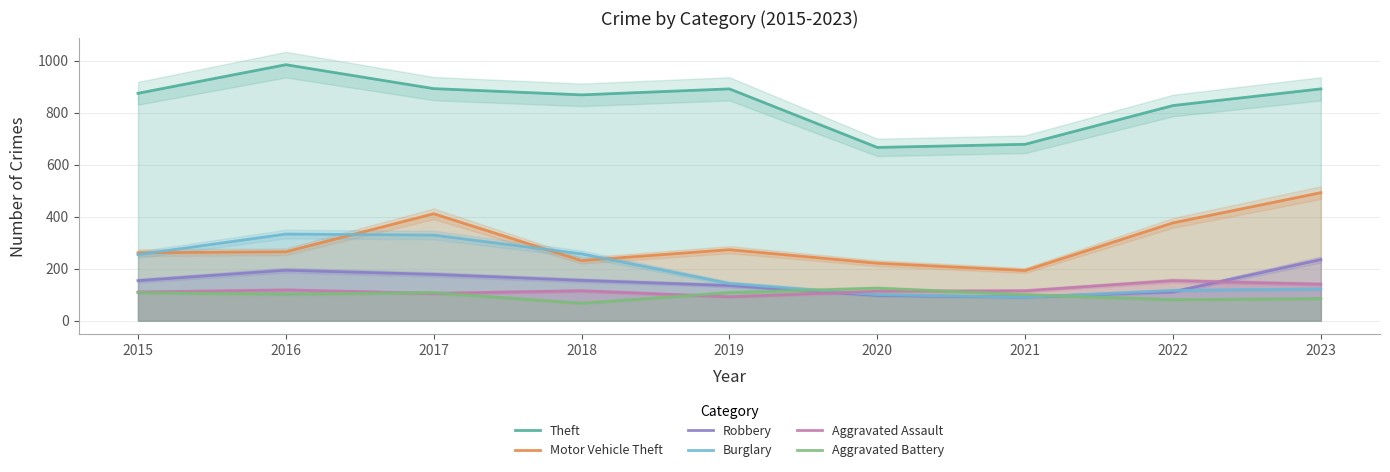

What is the value of the Burglary point at the 9th from the left?

122